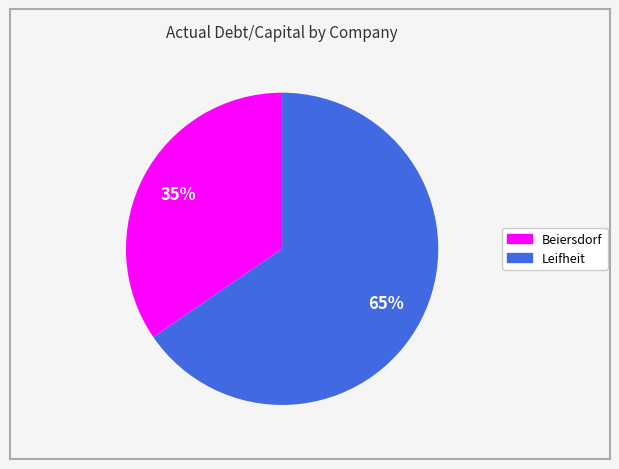

To the nearest percent, what is the average slice percentage?

50%